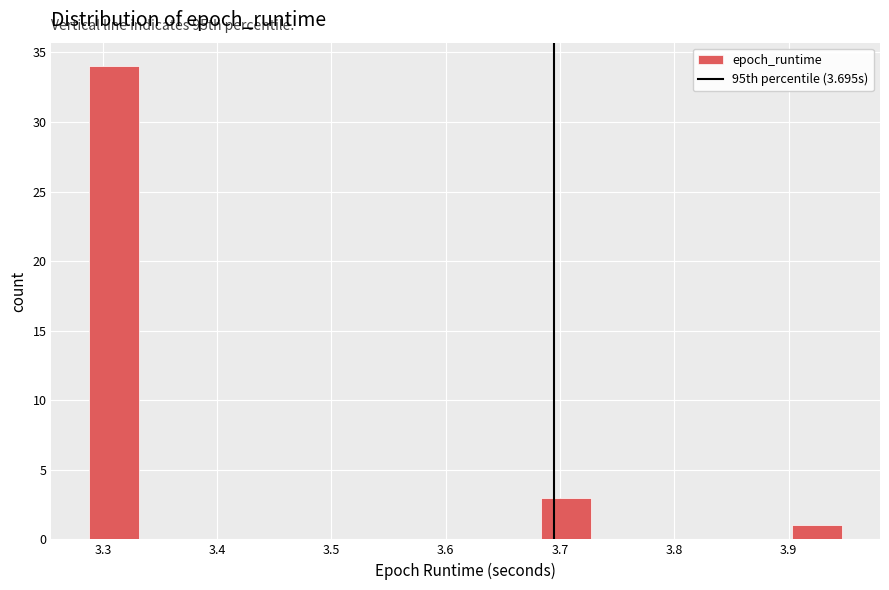

Which range on the x-axis has the tallest bar?

3.29 to 3.33